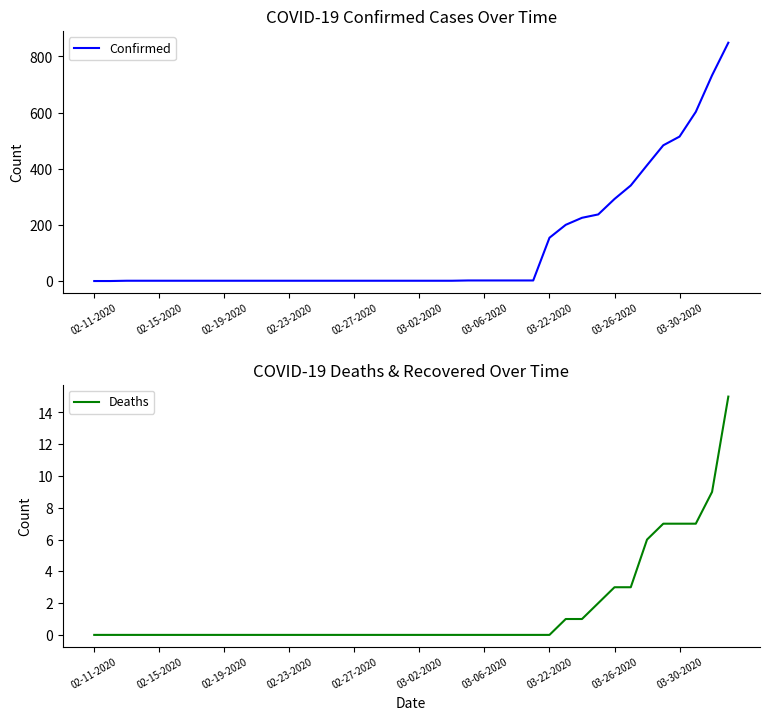

Does the chart display data point markers on the line(s)?

No